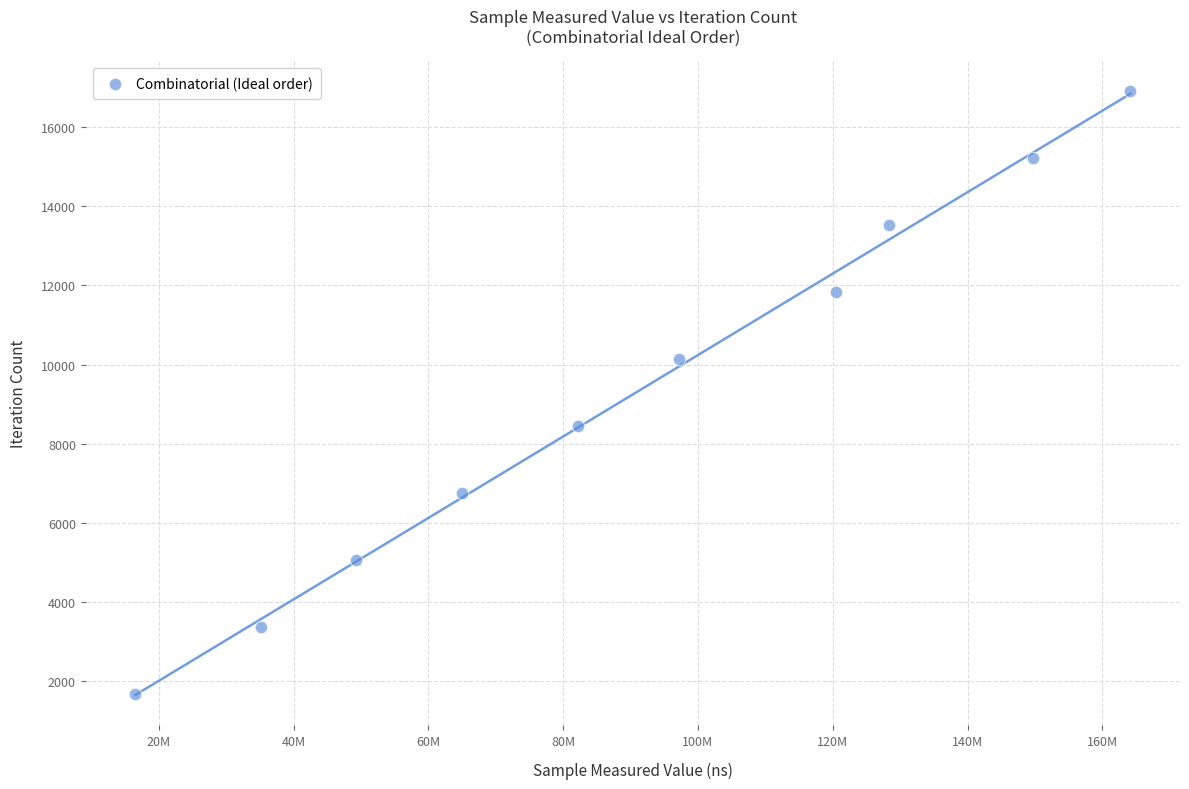

What is the average X value?

90805911